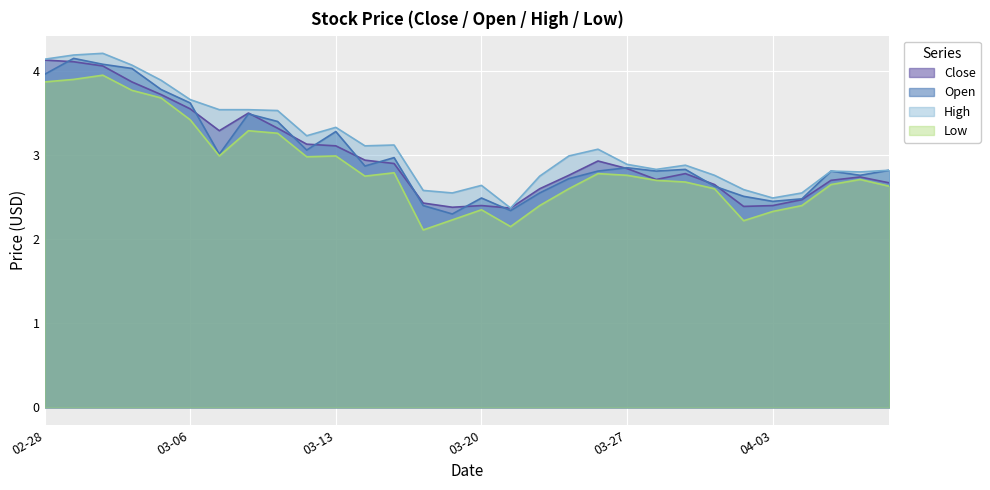

What is the spread (max minus min) of values at 03-13?

0.3